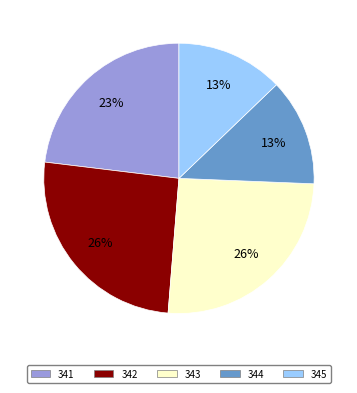

Combined, do 342 and 344 account for over 50%?

No